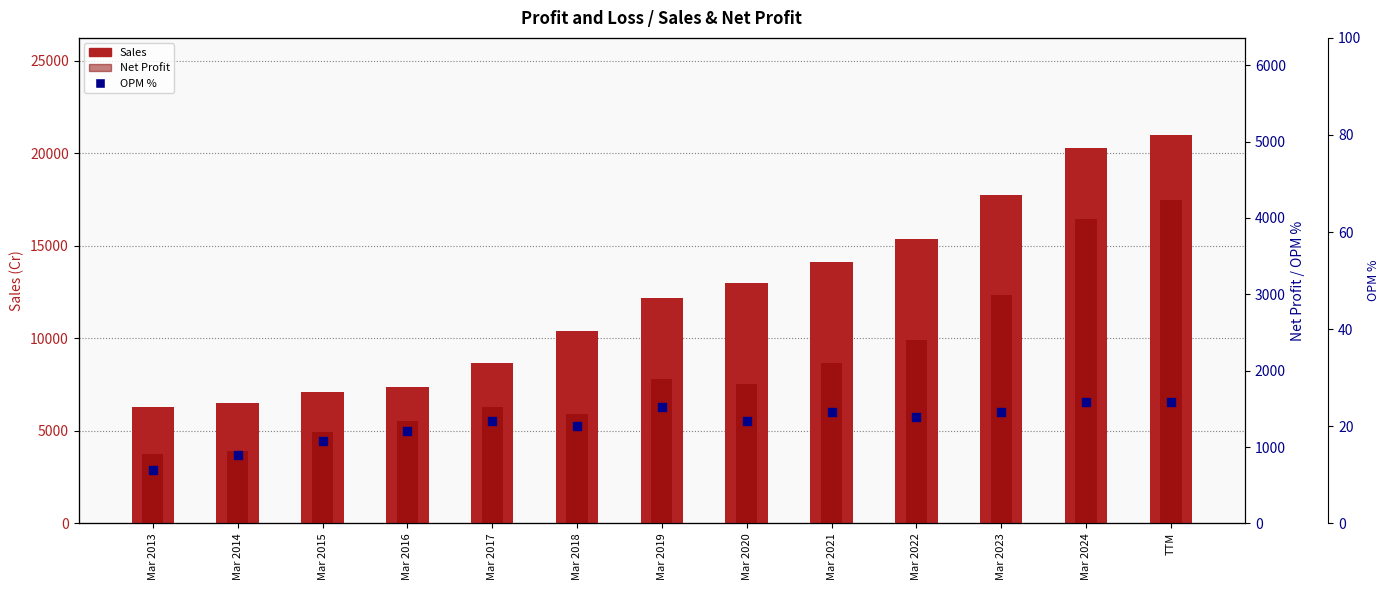

Which series reaches the minimum Y coordinate?

OPM %